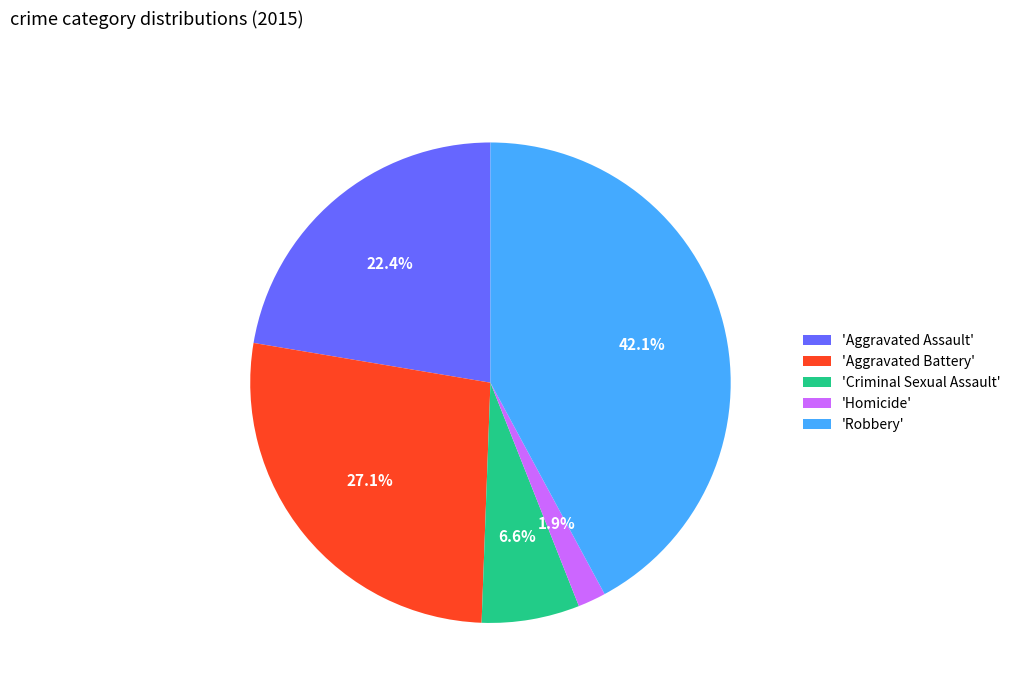

How many slices are in this pie chart?

5